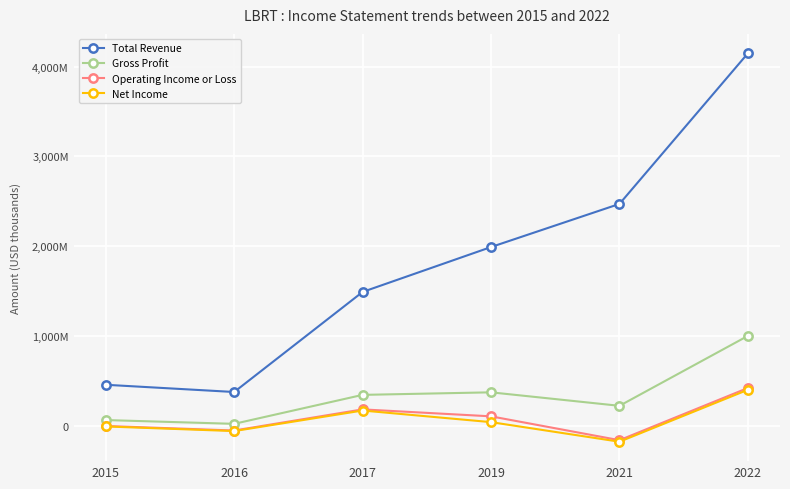

What is the average value of the Total Revenue series?

1821733